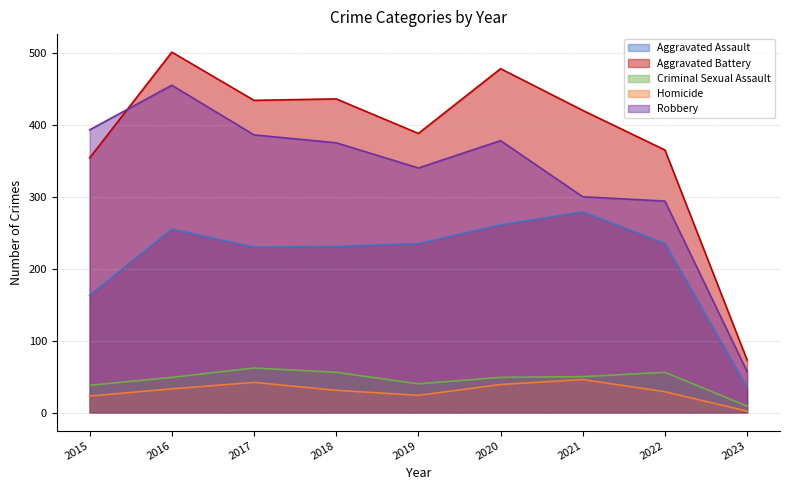

Reading left to right, list all the values displayed in this chart.

Aggravated Assault: 2015=163	2016=255	2017=230	2018=231	2019=235	2020=261	2021=279	2022=235	2023=35
Aggravated Battery: 2015=354	2016=501	2017=434	2018=436	2019=388	2020=478	2021=420	2022=365	2023=73
Criminal Sexual Assault: 2015=38	2016=49	2017=62	2018=56	2019=40	2020=49	2021=50	2022=56	2023=9
Homicide: 2015=23	2016=33	2017=42	2018=31	2019=24	2020=39	2021=46	2022=29	2023=2
Robbery: 2015=393	2016=455	2017=386	2018=375	2019=340	2020=378	2021=300	2022=294	2023=57